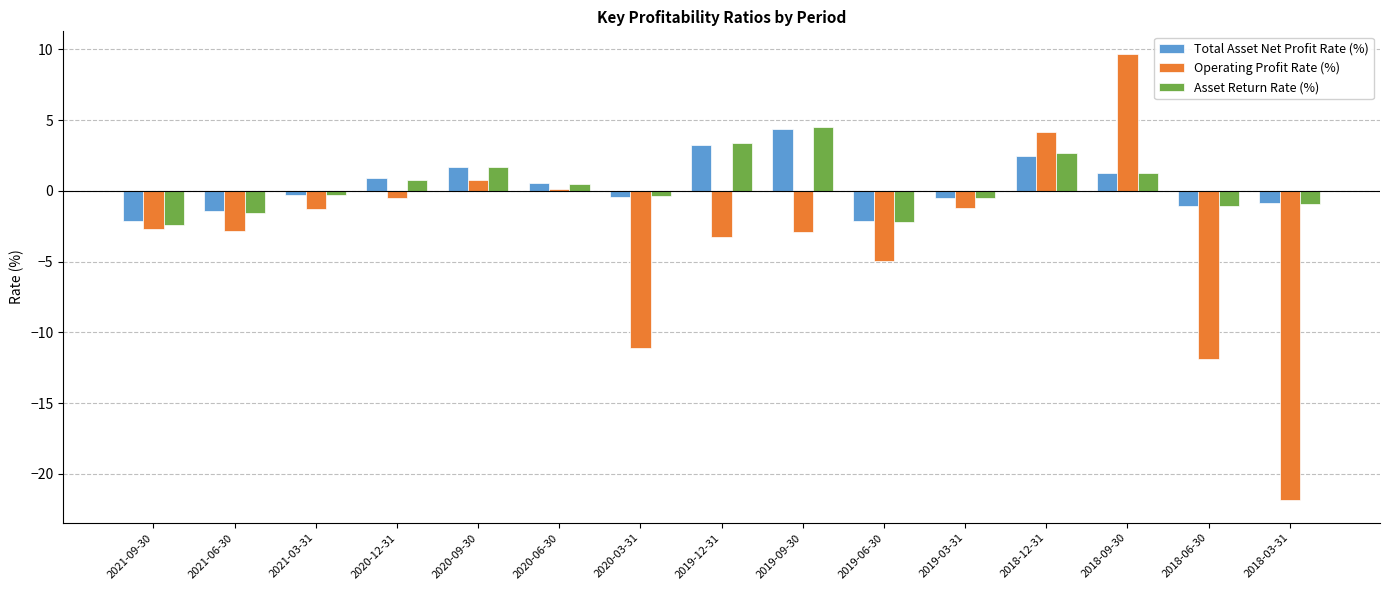

At which category does the chart reach its peak across all series?

2018-09-30